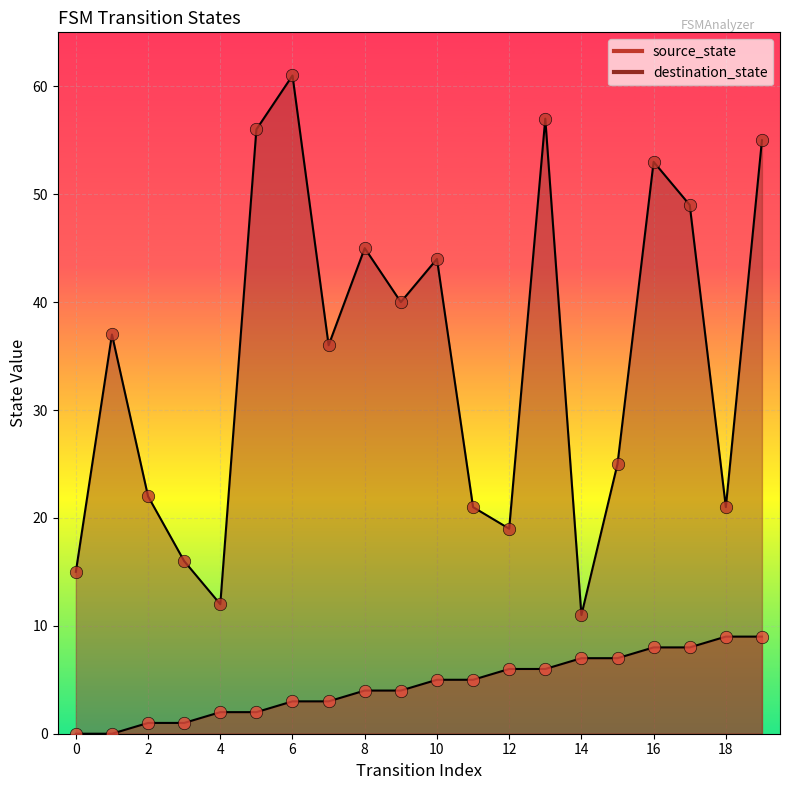

At how many categories does at least one series exceed 45?

6